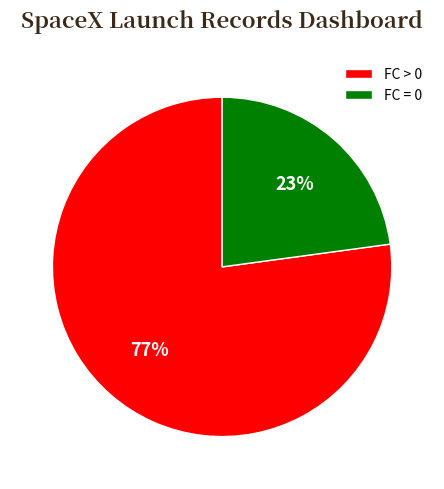

Combined, do FC = 0 and FC > 0 account for over 50%?

Yes